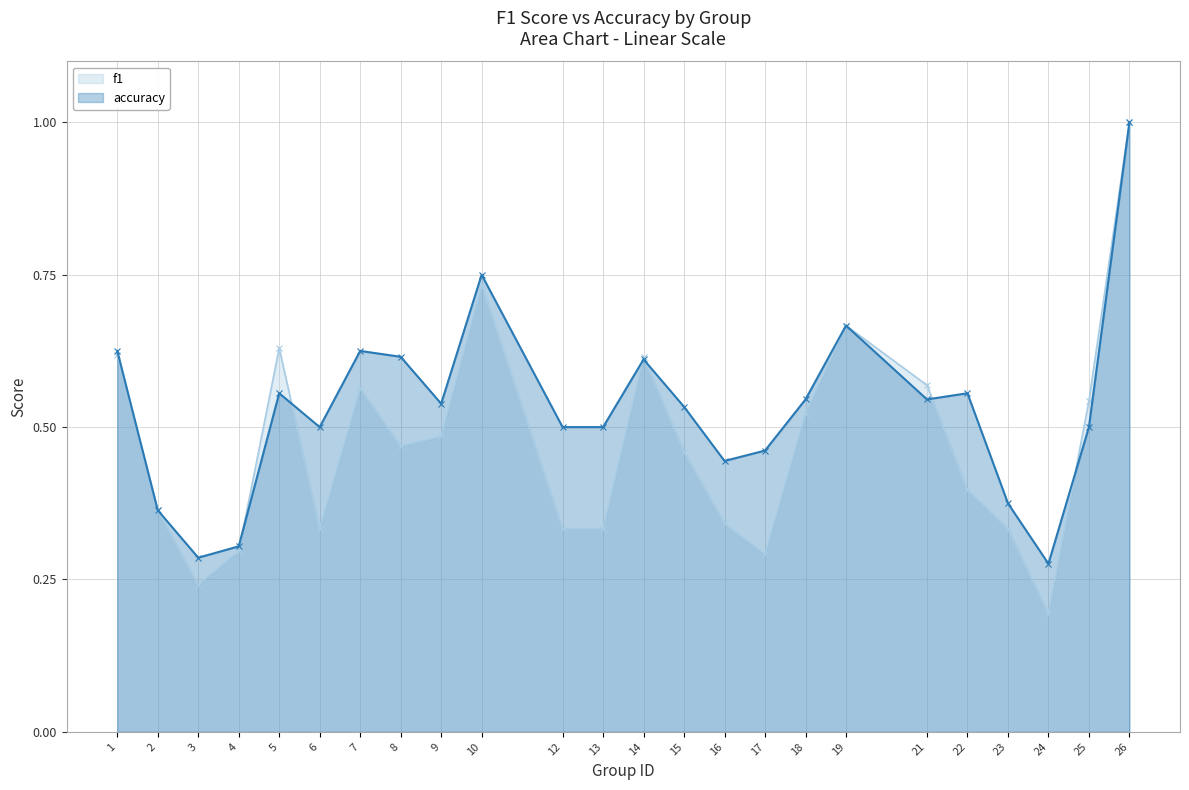

At which category does the chart reach its peak across all series?

26